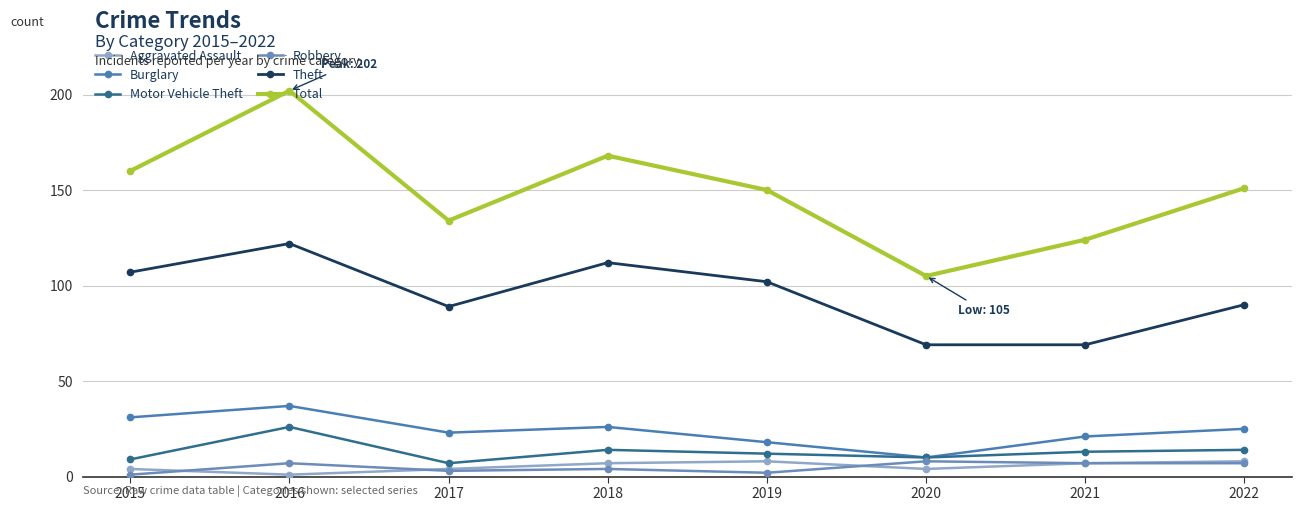

The Theft series shows 109 at 2020. True or false?

False